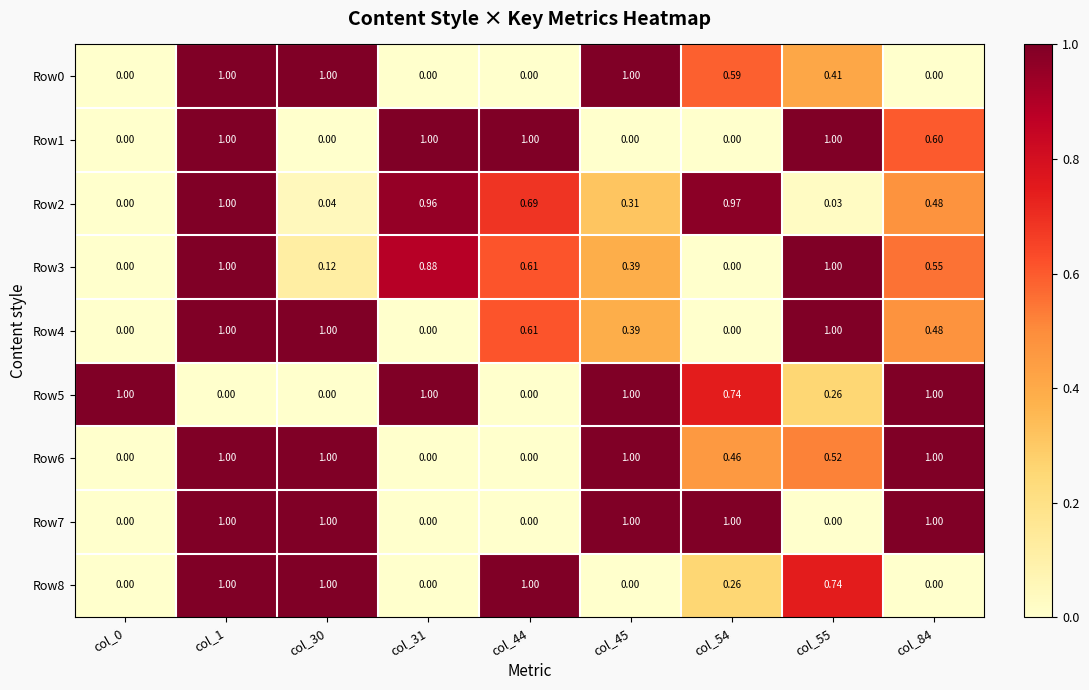

How many data points does each series have?

9